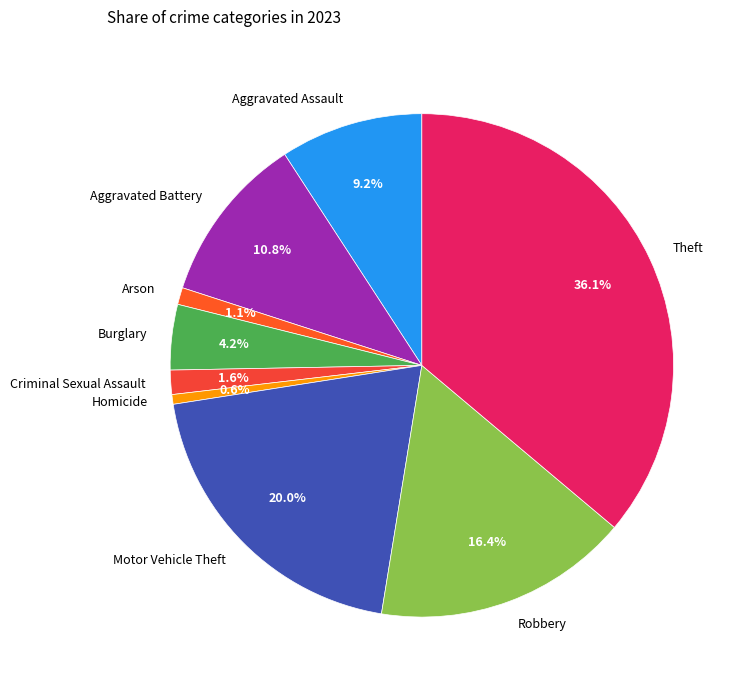

Is there any slice that represents more than half of the pie?

No